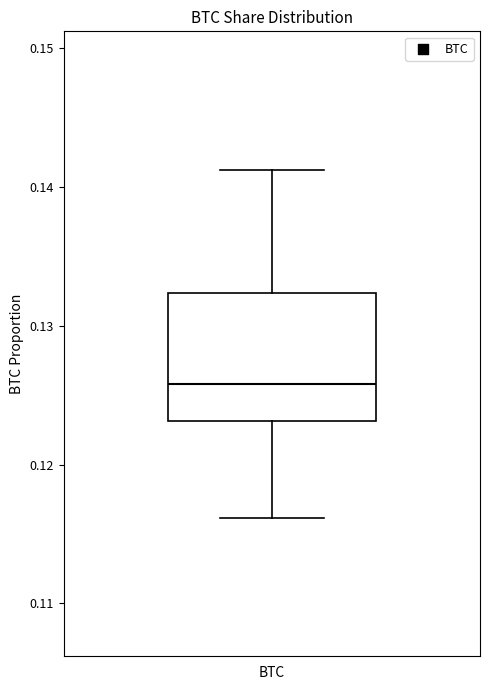

Read this box plot against the y-axis: the position of the median line, the range covered by the box, and the ends of both whiskers. The values are not printed on the chart, so give them approximately, as read against the axis.

median 0.126, box 0.123 to 0.132, whiskers 0.116 to 0.141